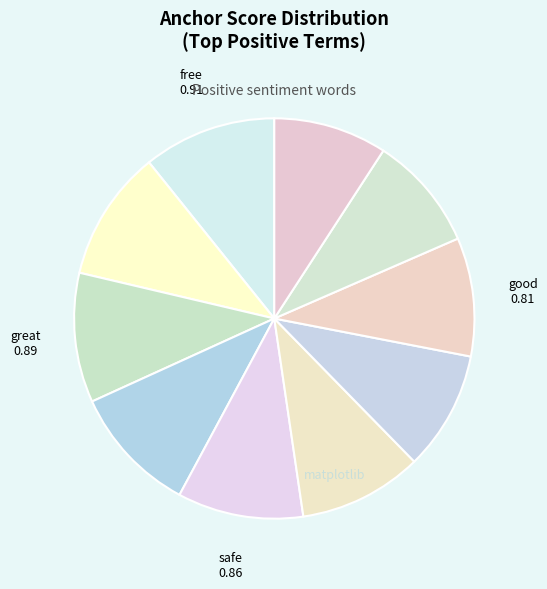

To the nearest percent, what is the difference between the largest and smallest slice percentages?

2%